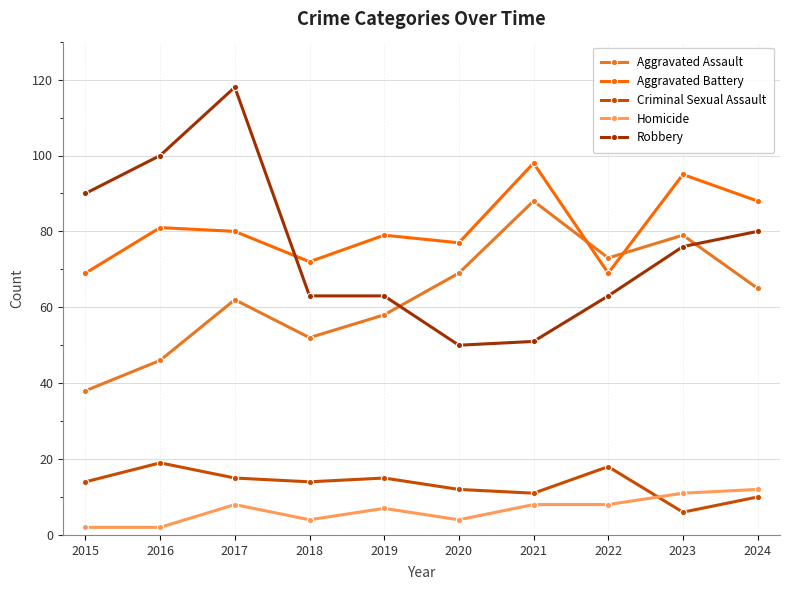

Reading right to left, extract all data points from this chart.

Aggravated Assault: 2024=65	2023=79	2022=73	2021=88	2020=69	2019=58	2018=52	2017=62	2016=46	2015=38
Aggravated Battery: 2024=88	2023=95	2022=69	2021=98	2020=77	2019=79	2018=72	2017=80	2016=81	2015=69
Criminal Sexual Assault: 2024=10	2023=6	2022=18	2021=11	2020=12	2019=15	2018=14	2017=15	2016=19	2015=14
Homicide: 2024=12	2023=11	2022=8	2021=8	2020=4	2019=7	2018=4	2017=8	2016=2	2015=2
Robbery: 2024=80	2023=76	2022=63	2021=51	2020=50	2019=63	2018=63	2017=118	2016=100	2015=90